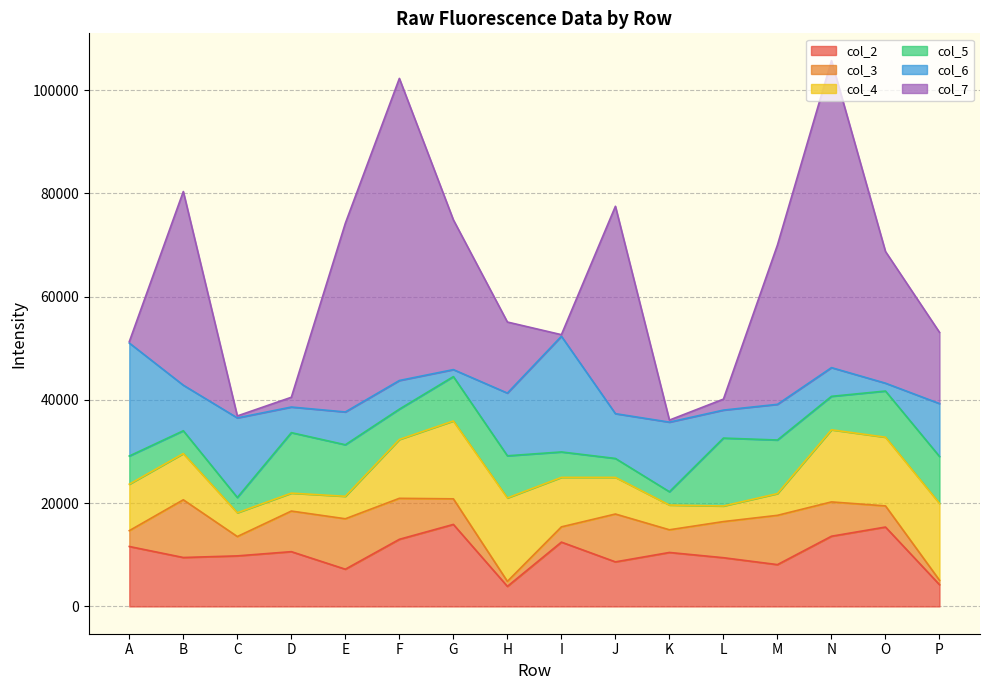

What is the value of the col_7 point at the 8th from the left?

13764